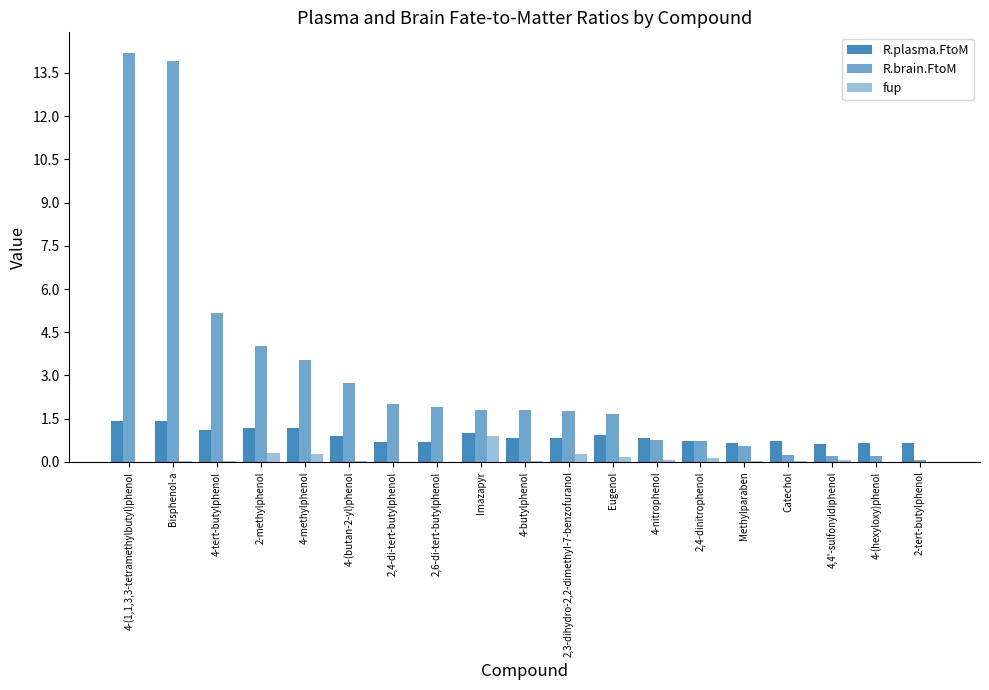

How many categories are shown in the chart?

19